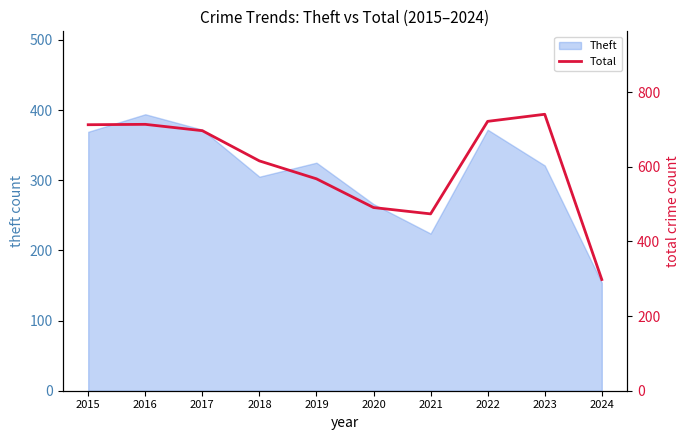

Rank the categories by value from highest to lowest.

2023, 2022, 2016, 2015, 2017, 2018, 2019, 2020, 2021, 2024